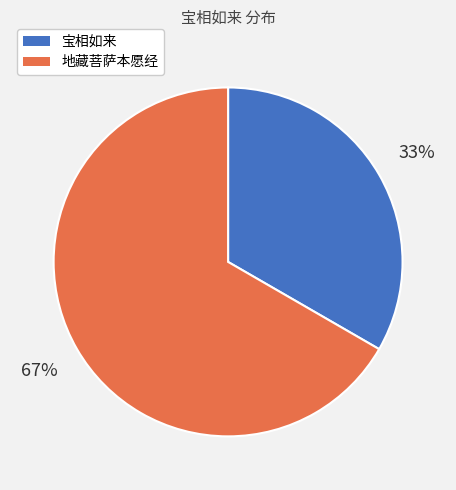

How many segments does this pie chart have?

2